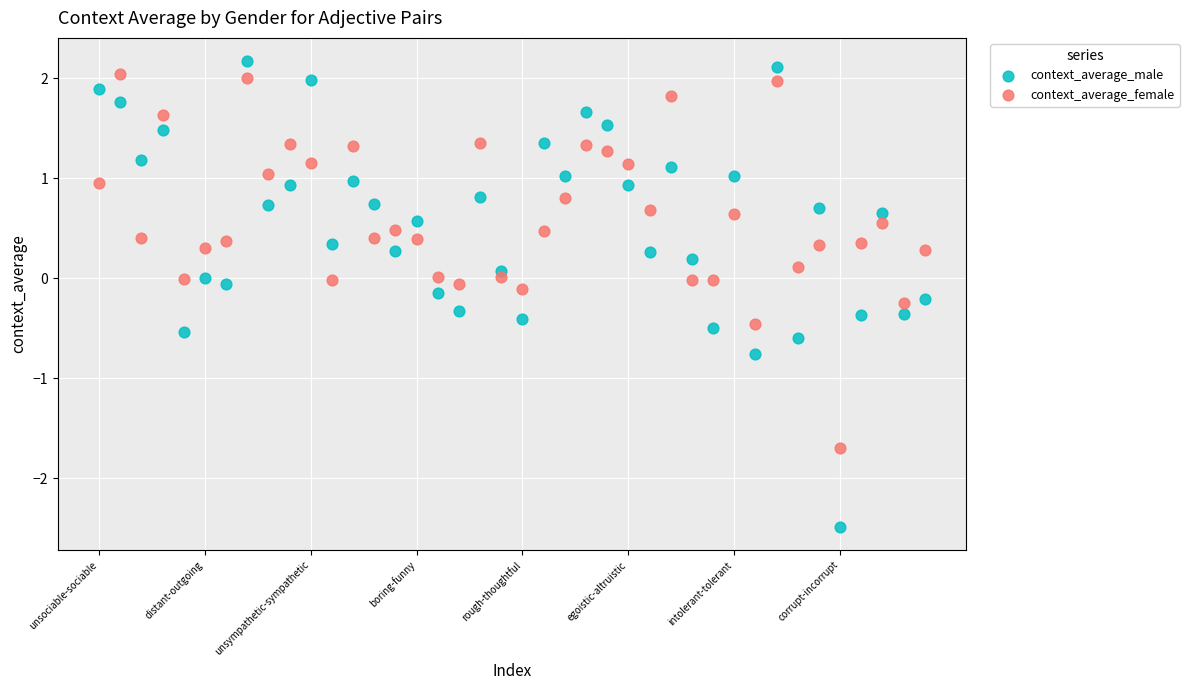

Which series contains the lowest Y value?

context_average_male